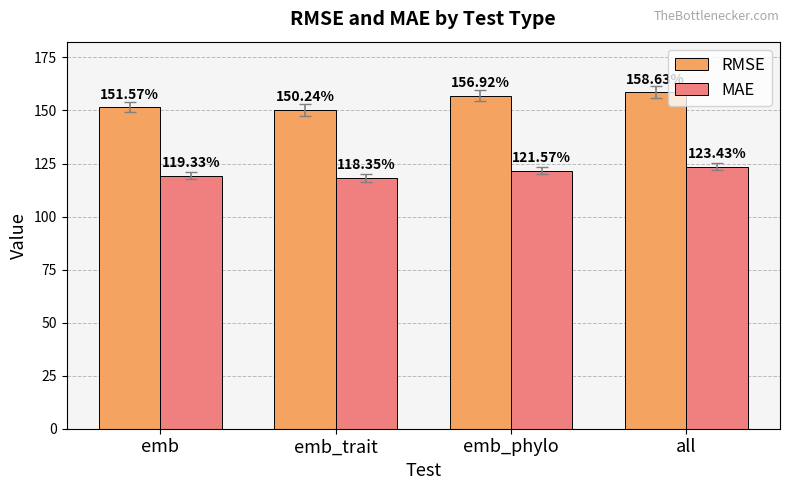

How many groups of bars are there?

4